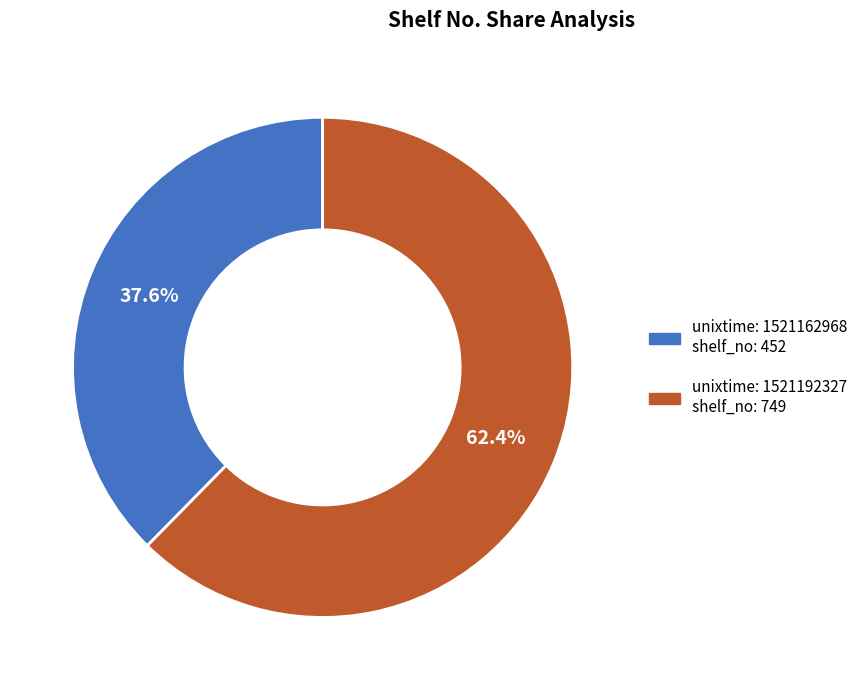

Is there a majority slice in this chart?

Yes